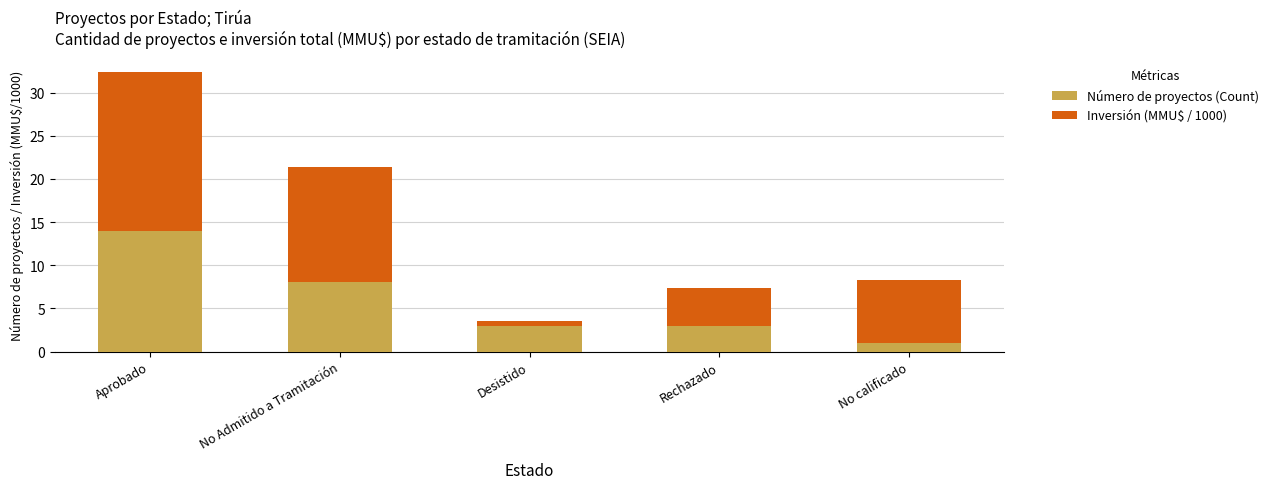

The Número de proyectos (Count) series shows 18.8 at Aprobado. True or false?

False